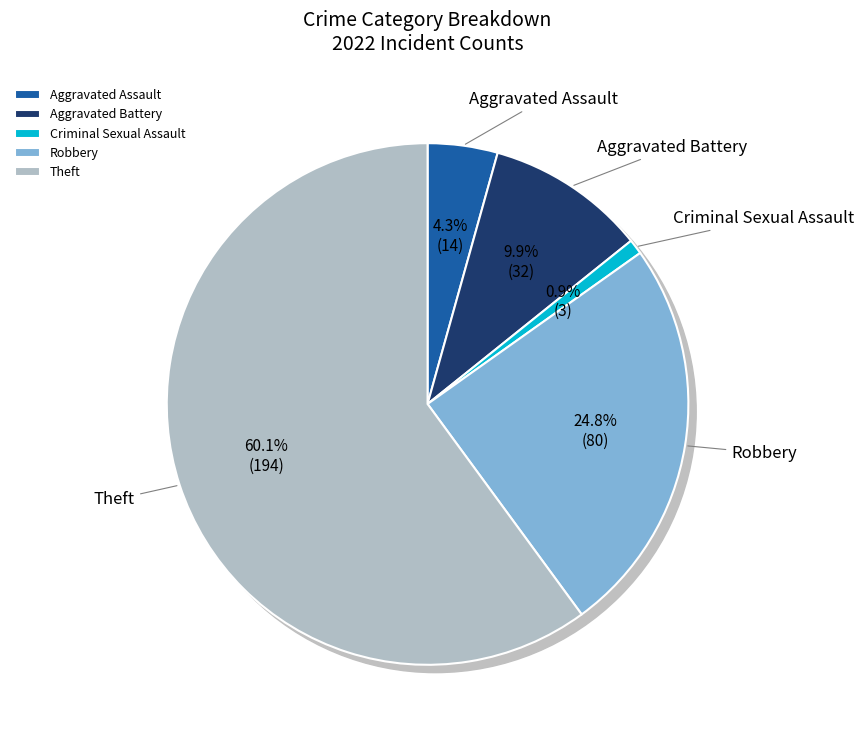

Rank the categories by value from highest to lowest.

Theft, Robbery, Aggravated Battery, Aggravated Assault, Criminal Sexual Assault